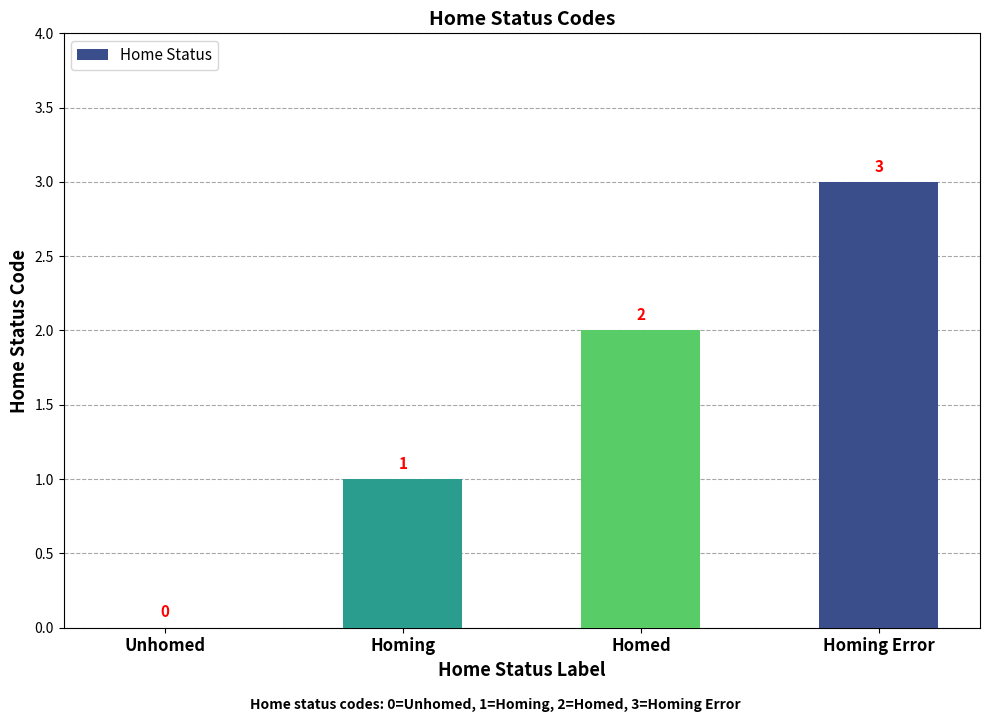

Which has a higher value, Unhomed or Homing?

Homing